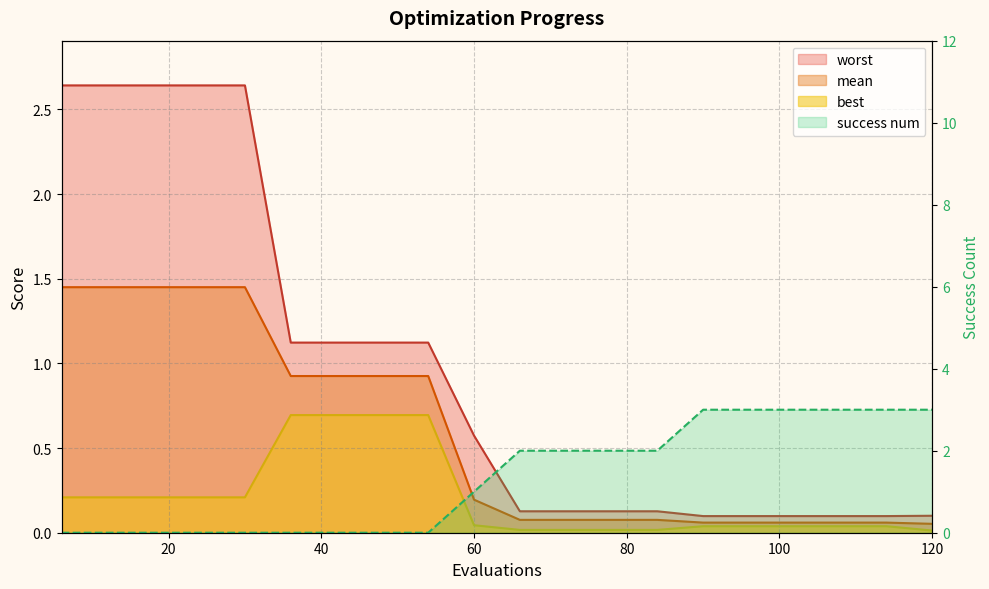

Does the chart have visible grid lines?

Yes